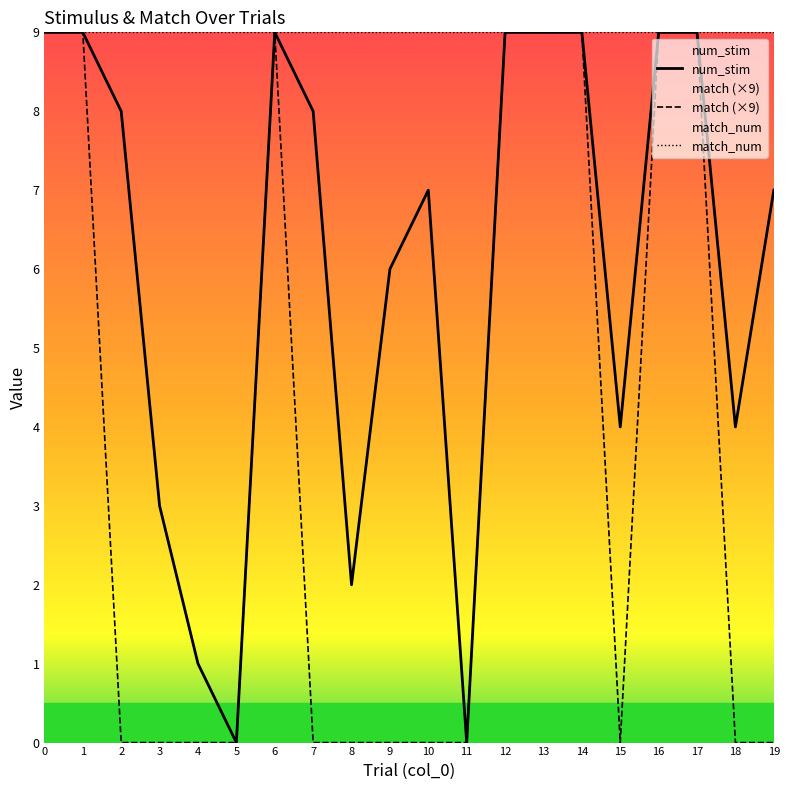

Is it true that match equals 0 at 9?

True